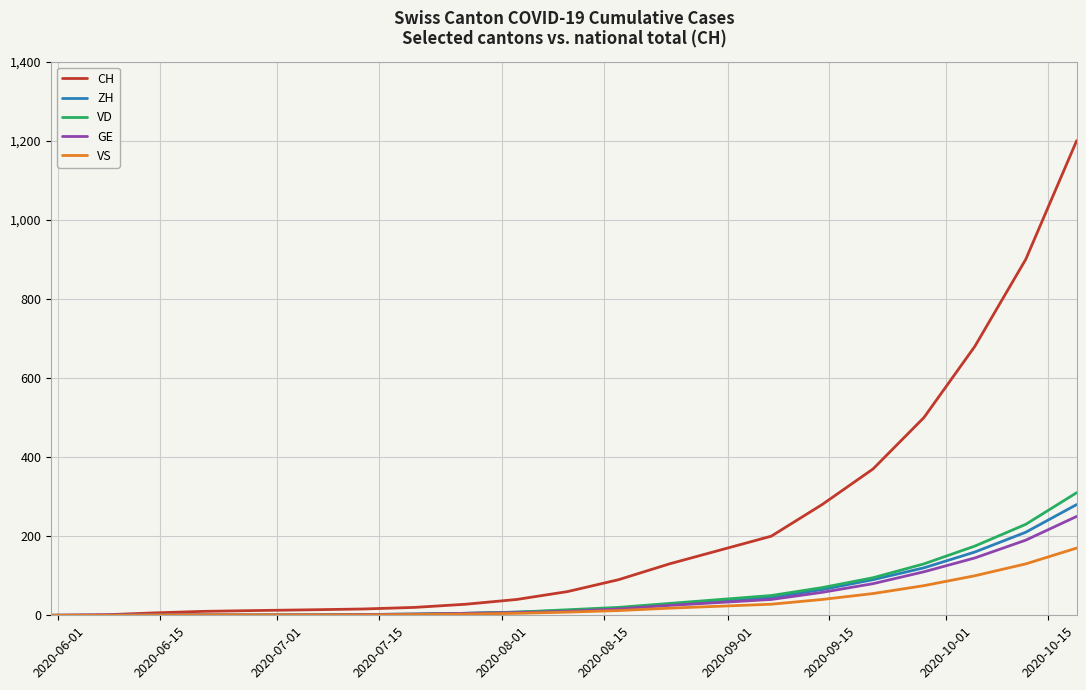

Which series has the largest range (max minus min)?

CH